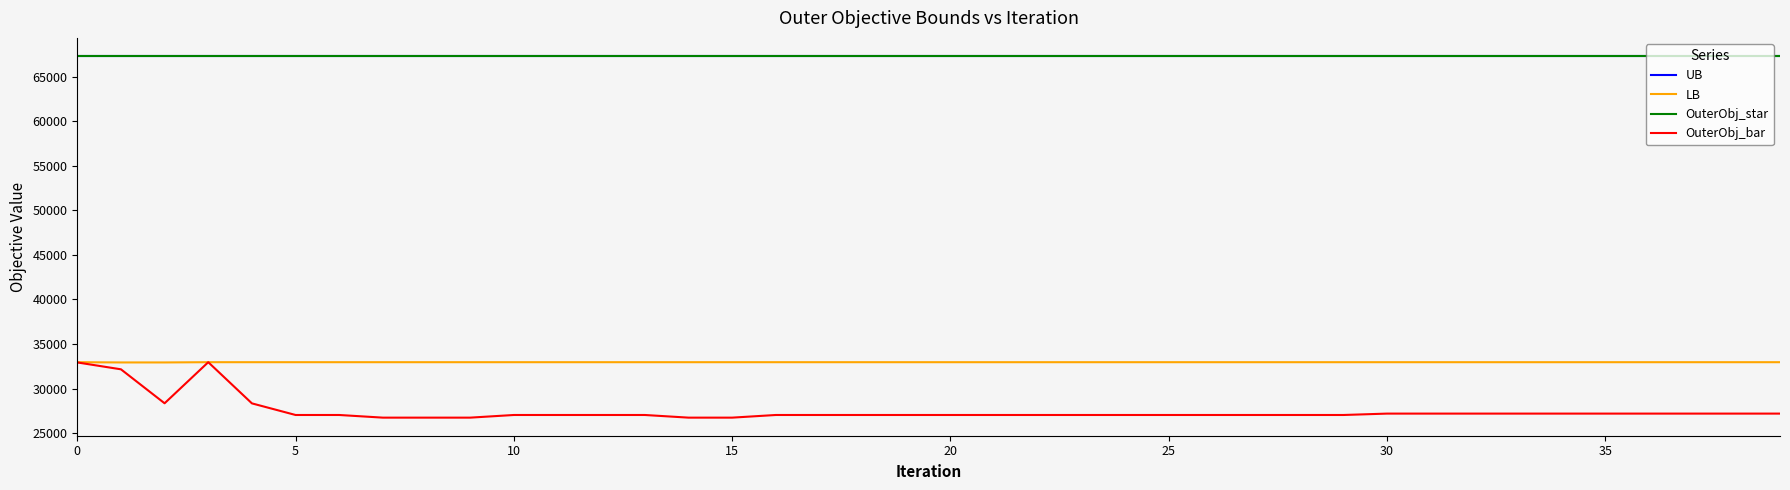

True or false: OuterObj_star and UB intersect in this chart.

False